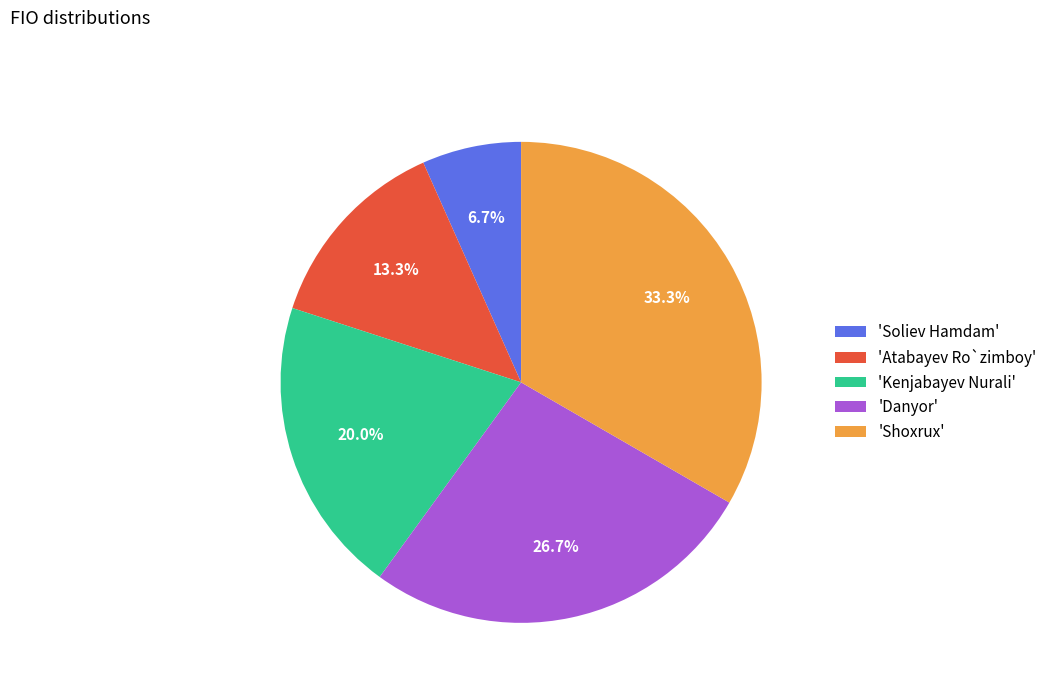

Combined, do 'Atabayev Ro`zimboy' and 'Danyor' account for over 50%?

No